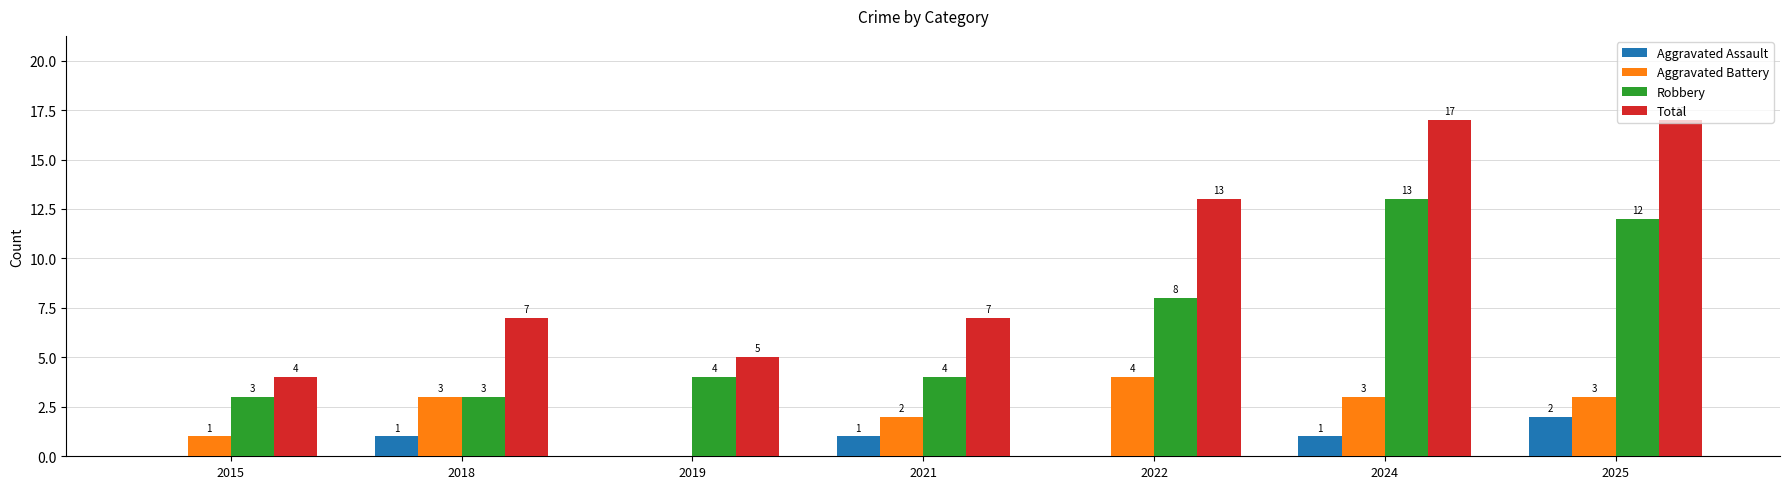

Where is Aggravated Battery nearest to the value 2?

2021